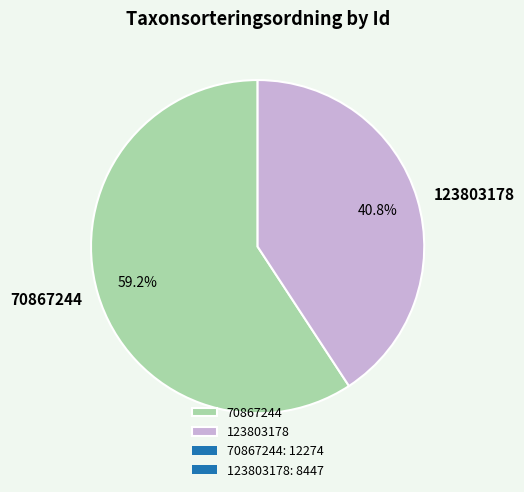

Which has a higher value, 70867244 or 123803178?

70867244